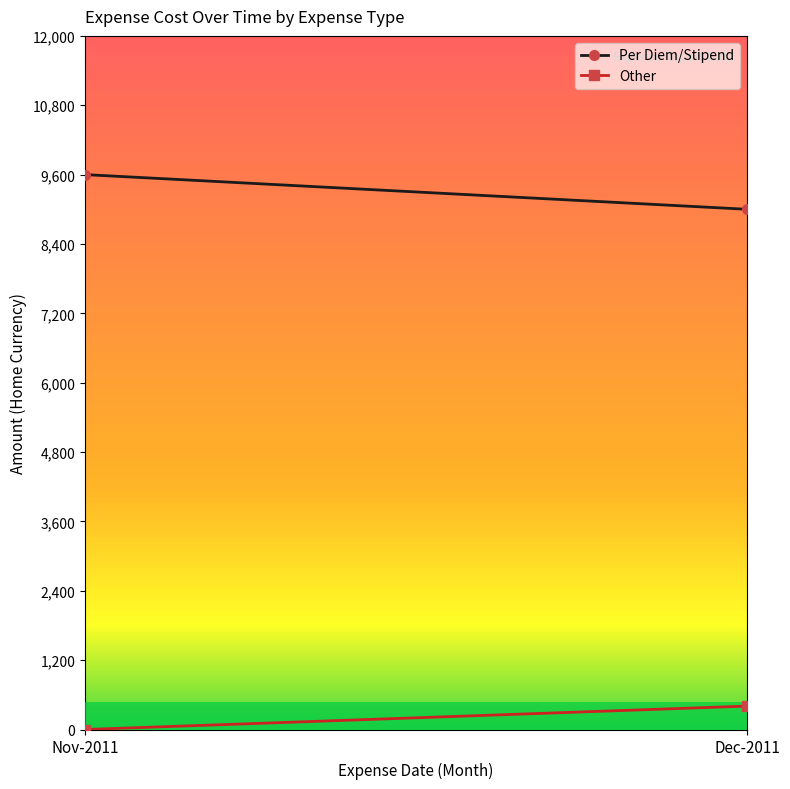

Is this an area chart (filled region under the line)?

No